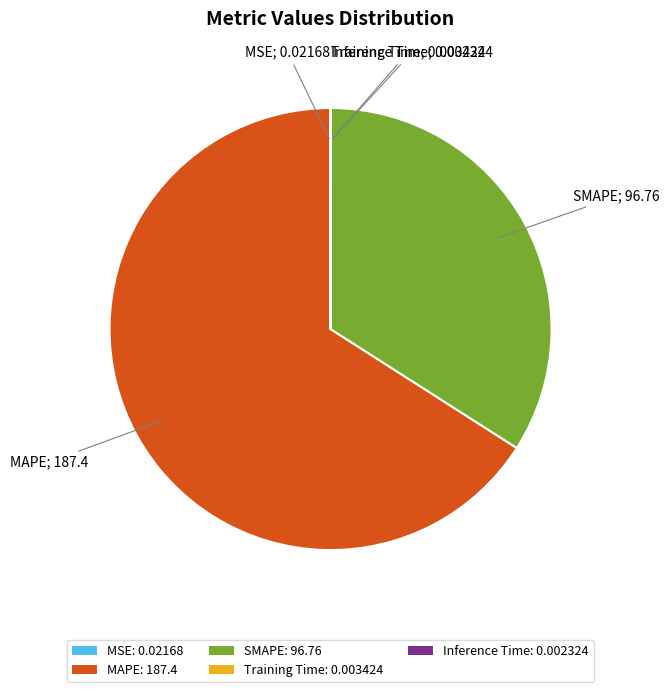

The SMAPE: 96.76 slice represents 34% of the pie. True or false?

True